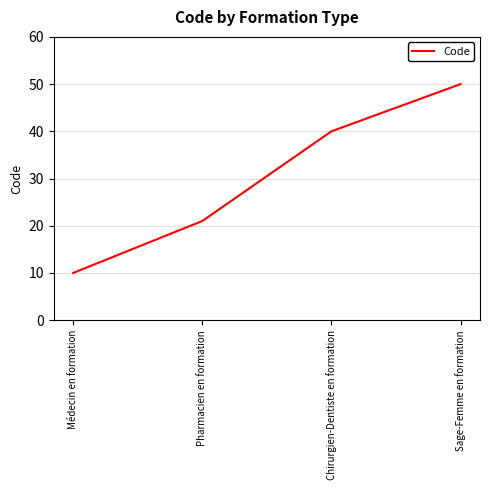

How many values are below 40?

2